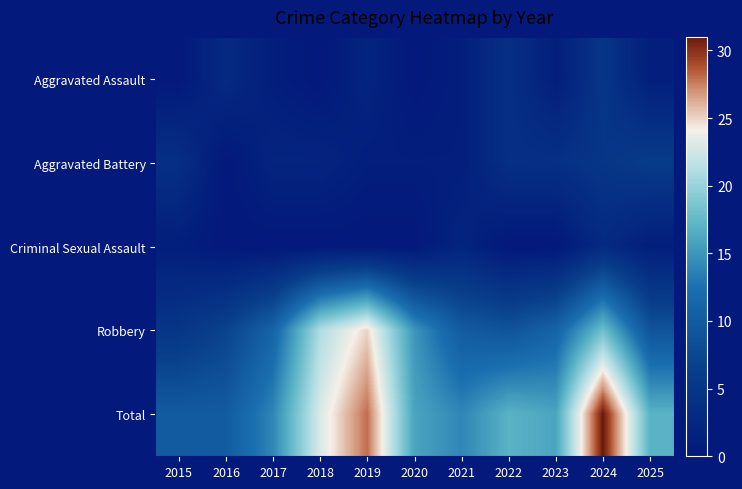

What is the difference between the highest and lowest values at 2016?

10